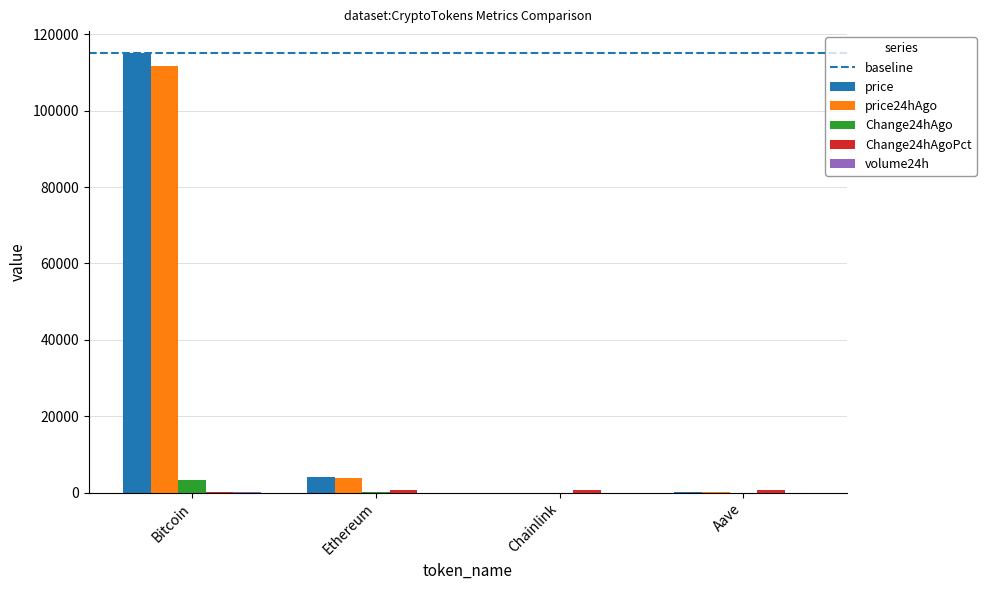

Where is price nearest to the value 57542?

Ethereum